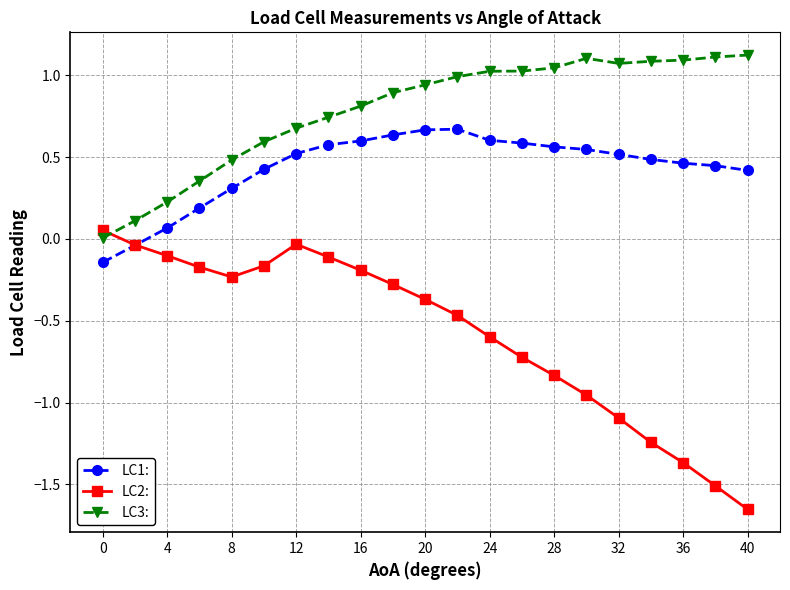

True or false: LC2: has more than 1 interior local peaks.

False